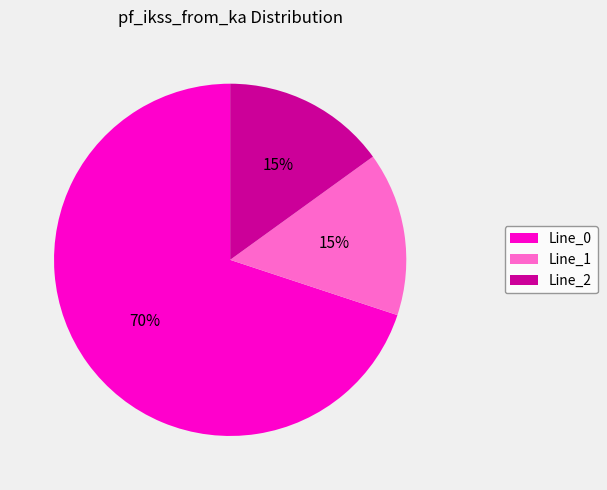

Does Line_1 represent more than half of the total?

No